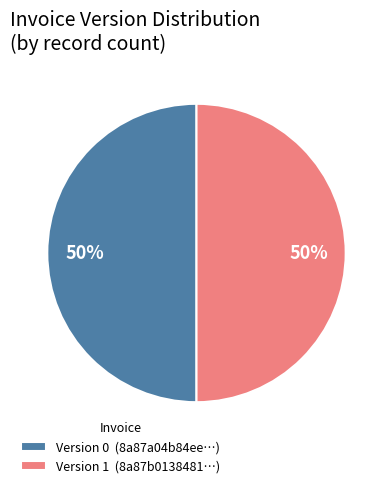

To the nearest percent, what is the average slice percentage?

50%